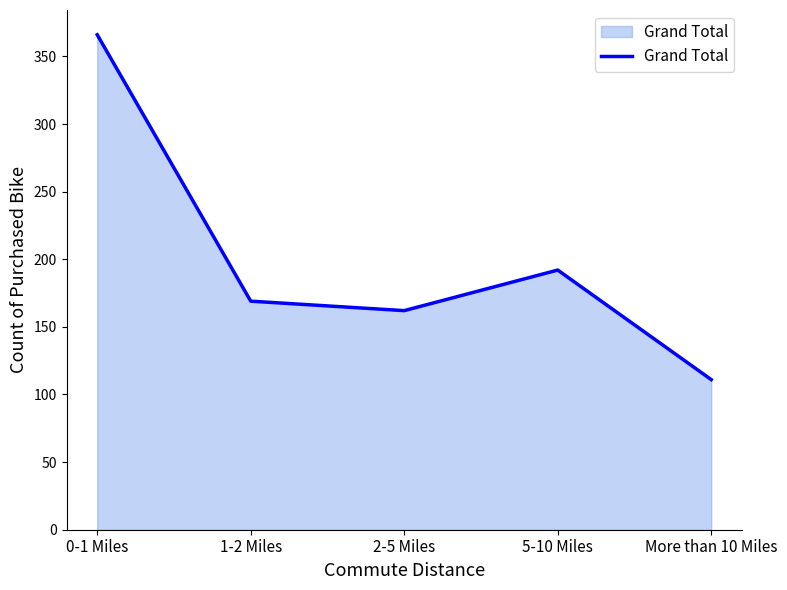

What is the difference between the maximum and second lowest values?

204